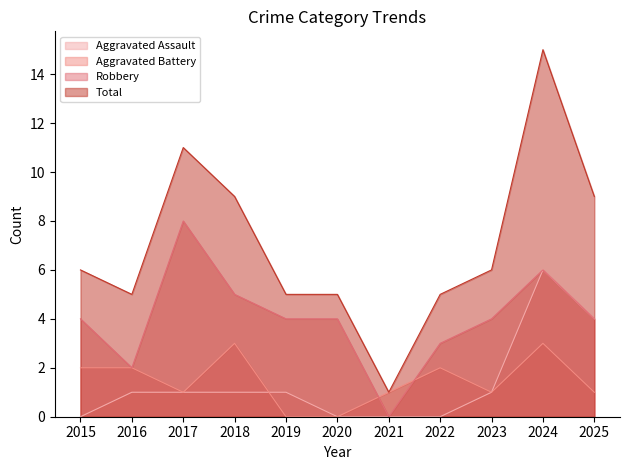

What is the difference between the maximum and second lowest values in the Total series?

10